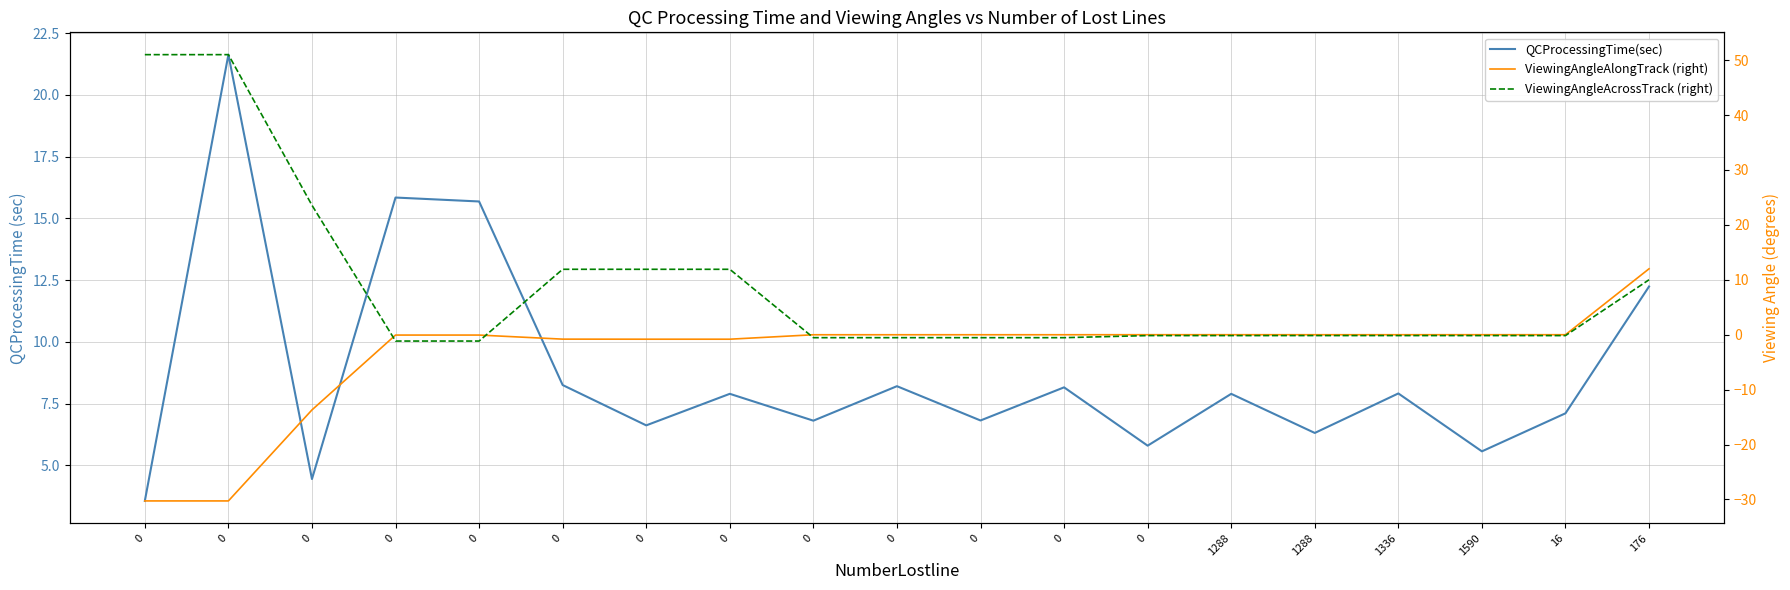

What is the lowest value of the ViewingAngleAlongTrack (right) series?

-30.3